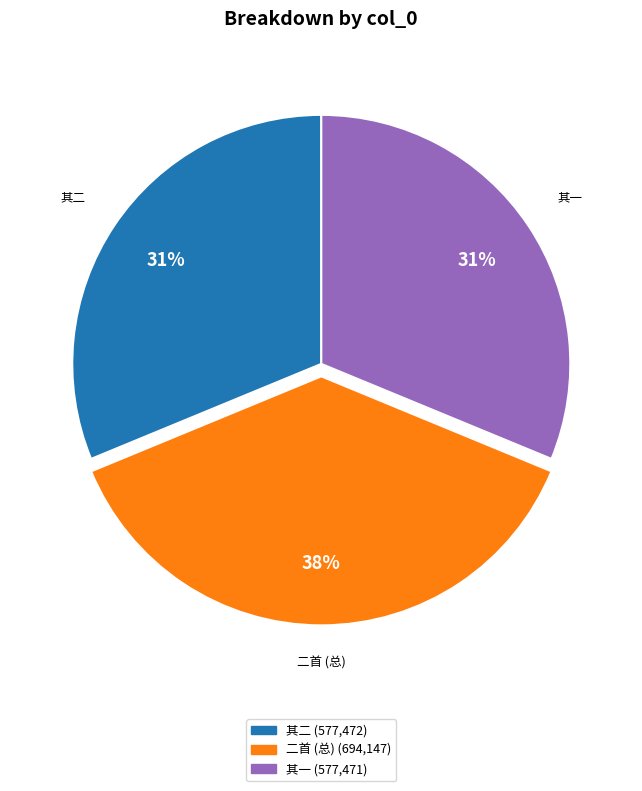

Is there a majority slice in this chart?

No